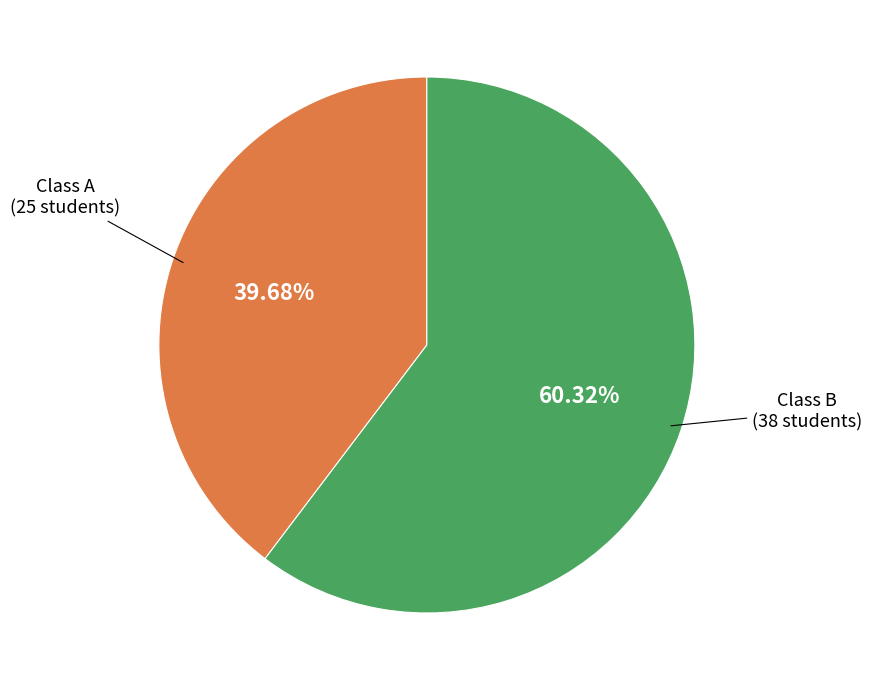

Is there any slice that represents more than half of the pie?

Yes